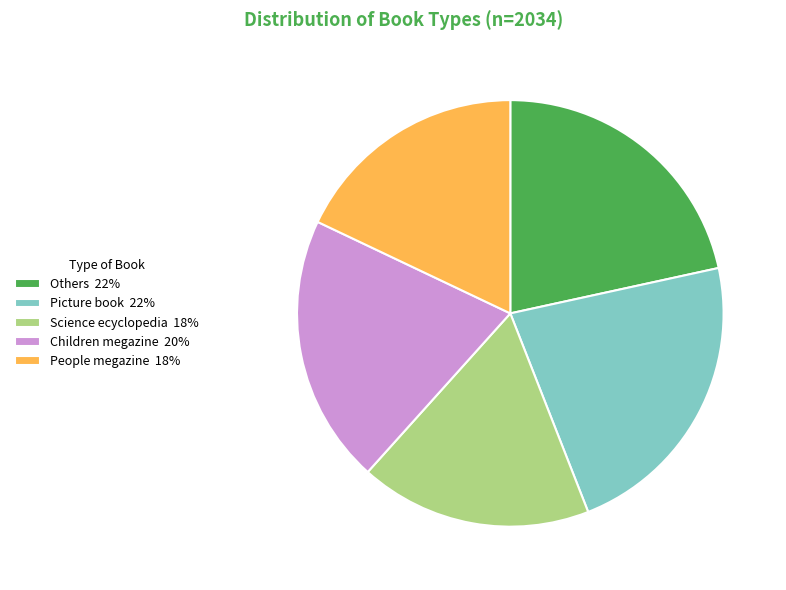

Does Picture book represent more than half of the total?

No